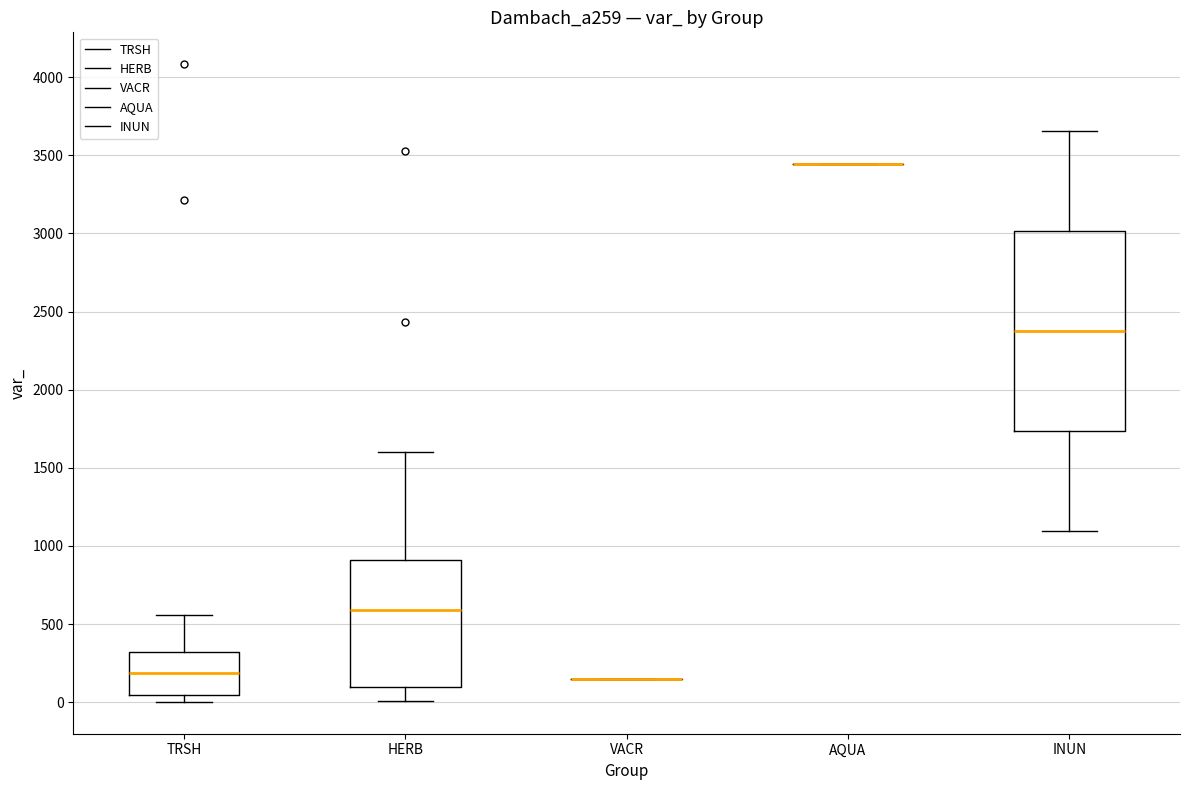

Reading left to right, read every box against the y-axis: the position of its median line, the range the box covers, and the ends of its whiskers. The values are not printed on the chart, so give them approximately, as read against the axis.

TRSH: median 200, box 50 to 300, whiskers 0 to 550
HERB: median 600, box 100 to 900, whiskers 0 to 1600
VACR: box collapsed to a line at 150, whiskers 150 to 150
AQUA: box collapsed to a line at 3450, whiskers 3450 to 3450
INUN: median 2400, box 1750 to 3000, whiskers 1100 to 3650